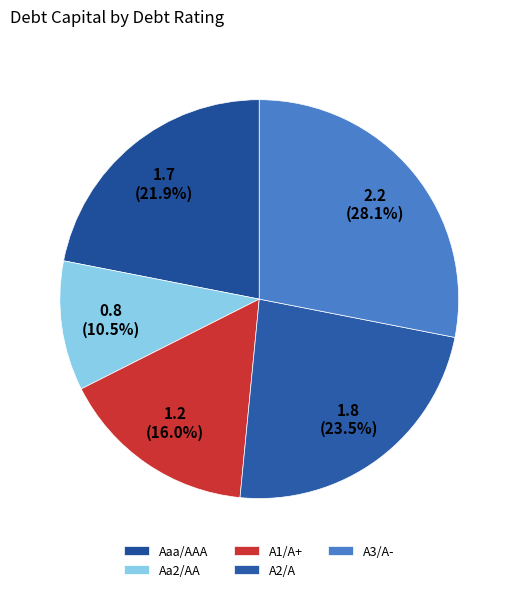

Rank the categories by value from highest to lowest.

A3/A-, A2/A, Aaa/AAA, A1/A+, Aa2/AA